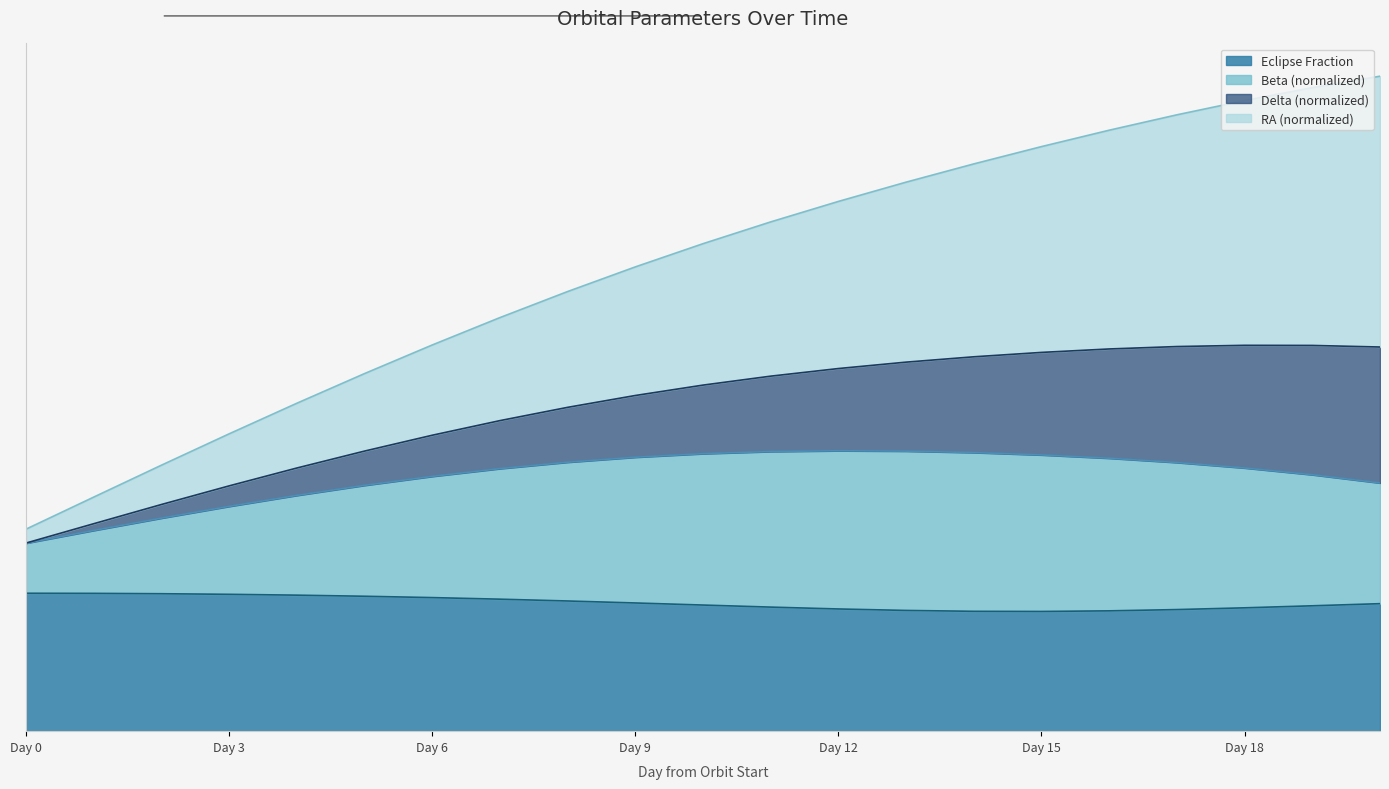

Reading left to right, transcribe all the data shown in this chart.

Day 0=0.6	Day 1=0.7	Day 2=0.8	Day 3=0.8	Day 4=0.9	Day 5=1.0	Day 6=1.1	Day 7=1.2	Day 8=1.2	Day 9=1.3	Day 10=1.4	Day 11=1.4	Day 12=1.5	Day 13=1.6	Day 14=1.6	Day 15=1.7	Day 16=1.7	Day 17=1.7	Day 18=1.8	Day 19=1.8	Day 20=1.9